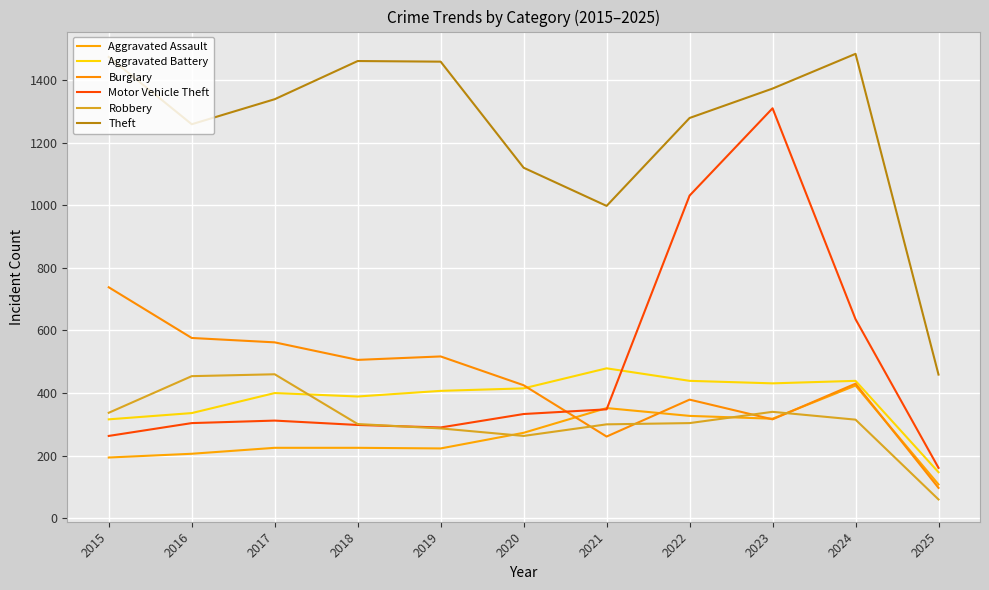

At which category does Robbery reach its first local valley?

2020